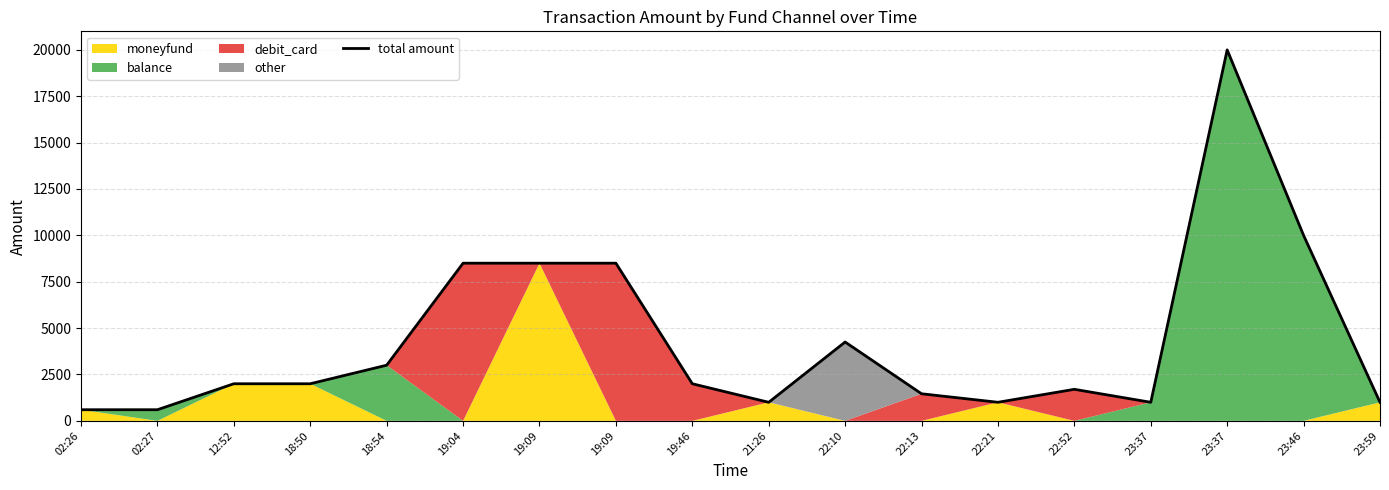

List the labels in order of value, largest first.

23:37, 23:46, 19:04, 19:09, 19:09, 22:10, 18:54, 12:52, 18:50, 19:46, 22:52, 22:13, 22:21, 21:26, 23:37, 23:59, 02:26, 02:27